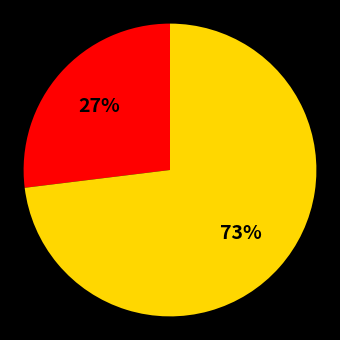

Is there a majority slice in this chart?

Yes